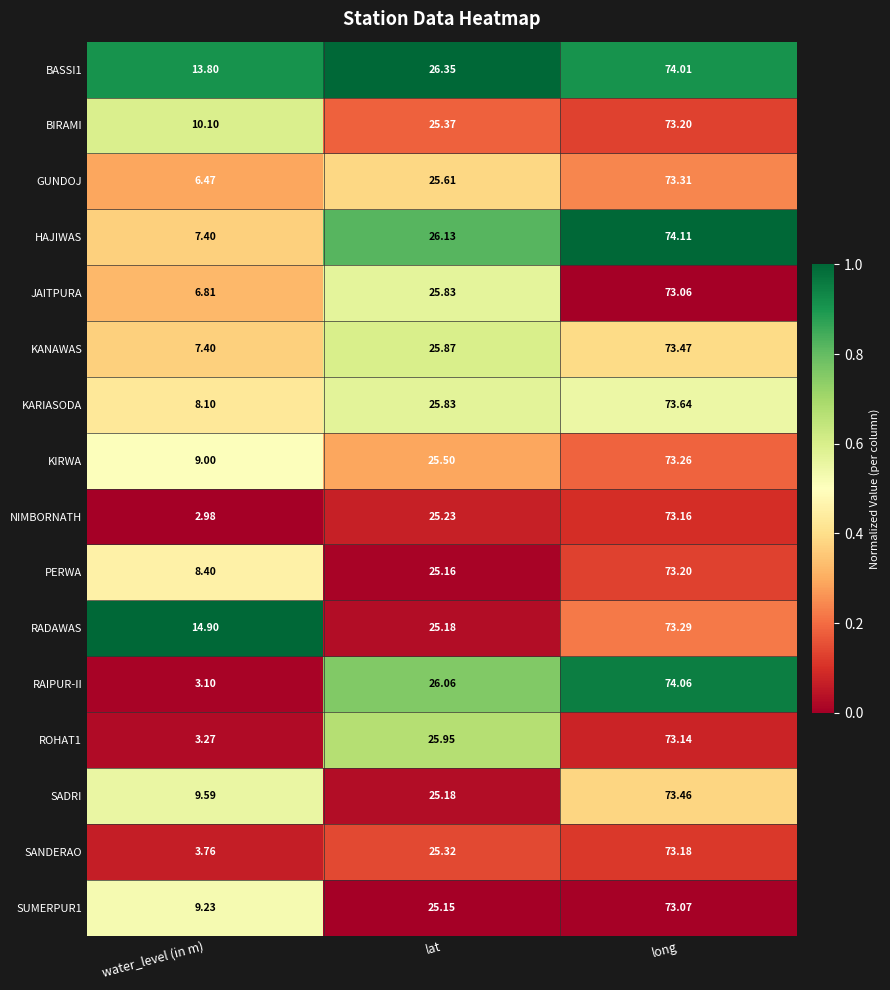

List the labels in order of KARIASODA value, largest first.

long, lat, water_level (in m)